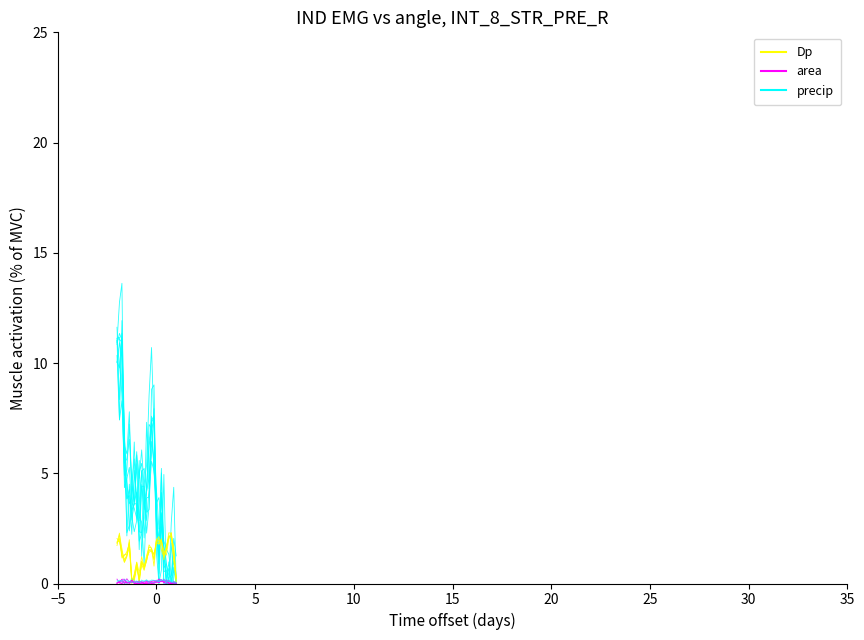

How many data points does each series have?

25